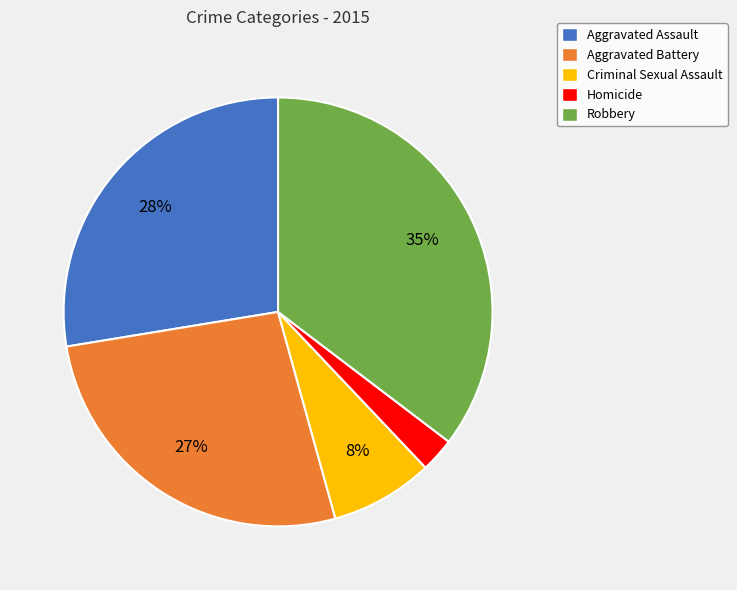

Is it true that Homicide is 3% of the pie?

True